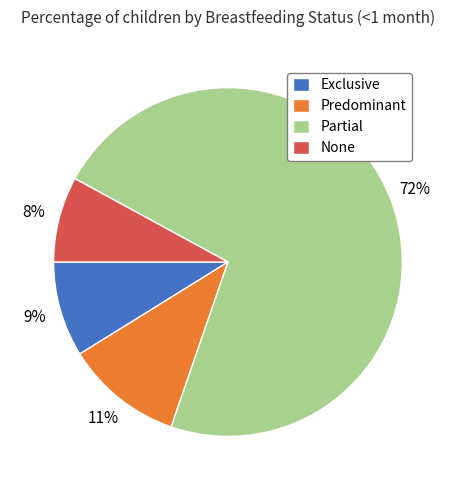

What percentage is the None slice, to the nearest percent?

8%